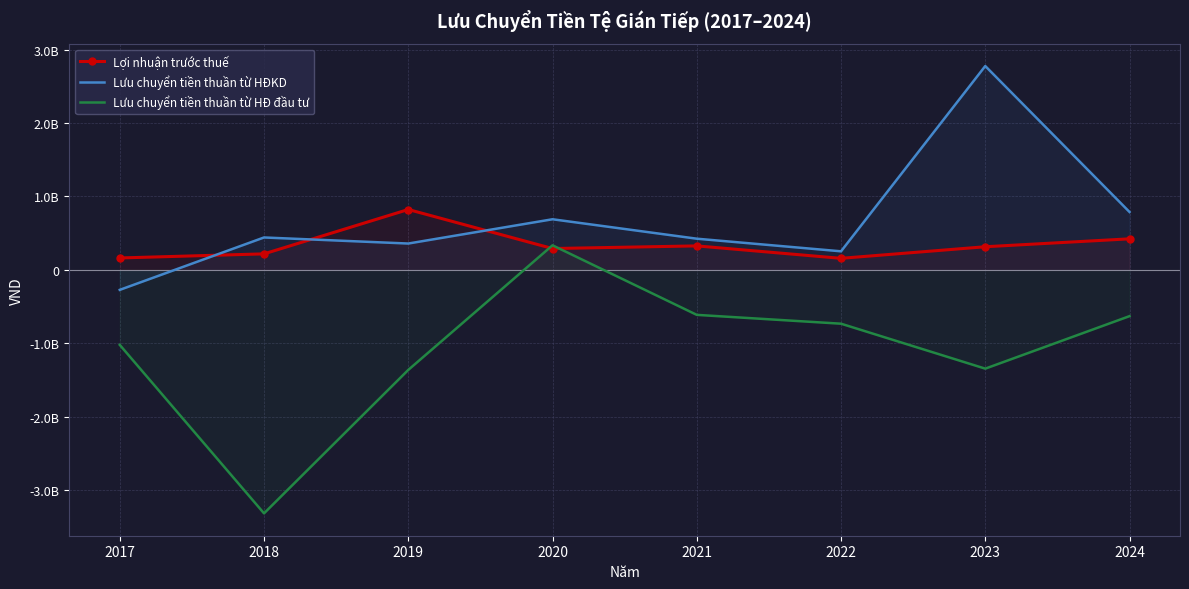

True or false: Lợi nhuận trước thuế has a value of 326554612 at 2021.

True